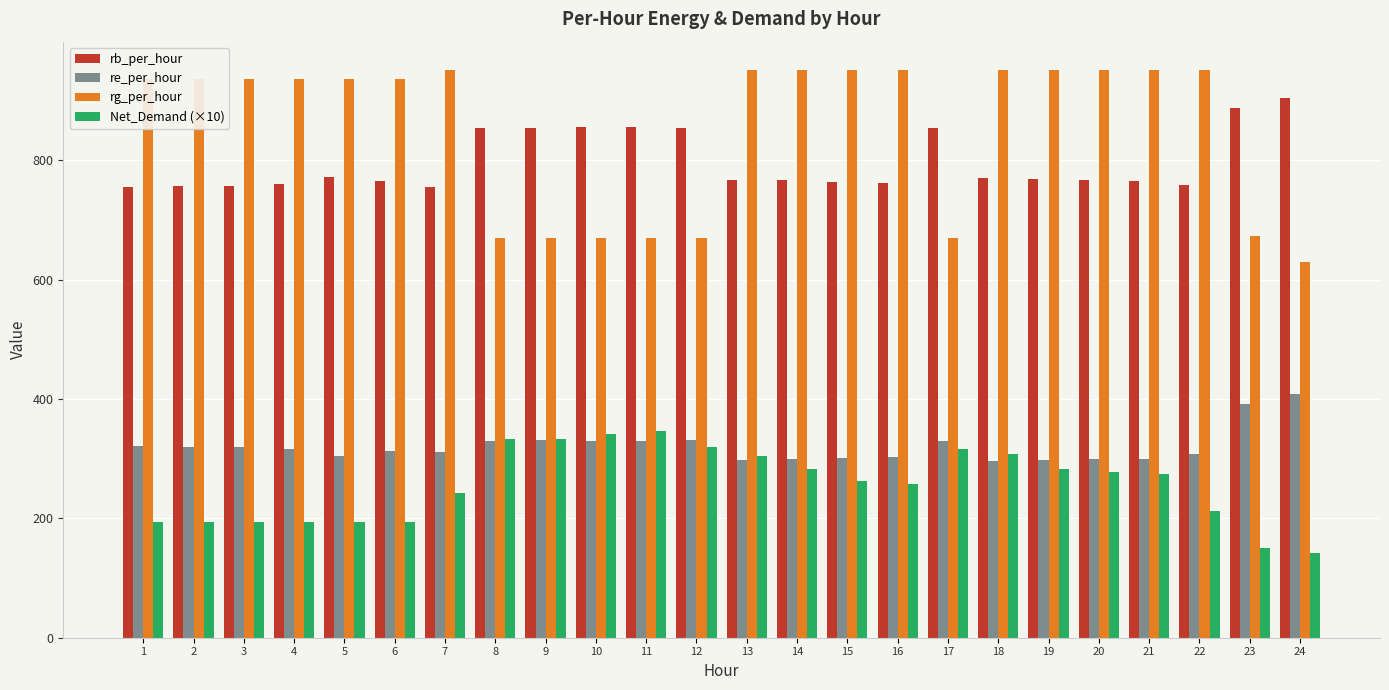

Which series has the largest range (max minus min)?

rg_per_hour